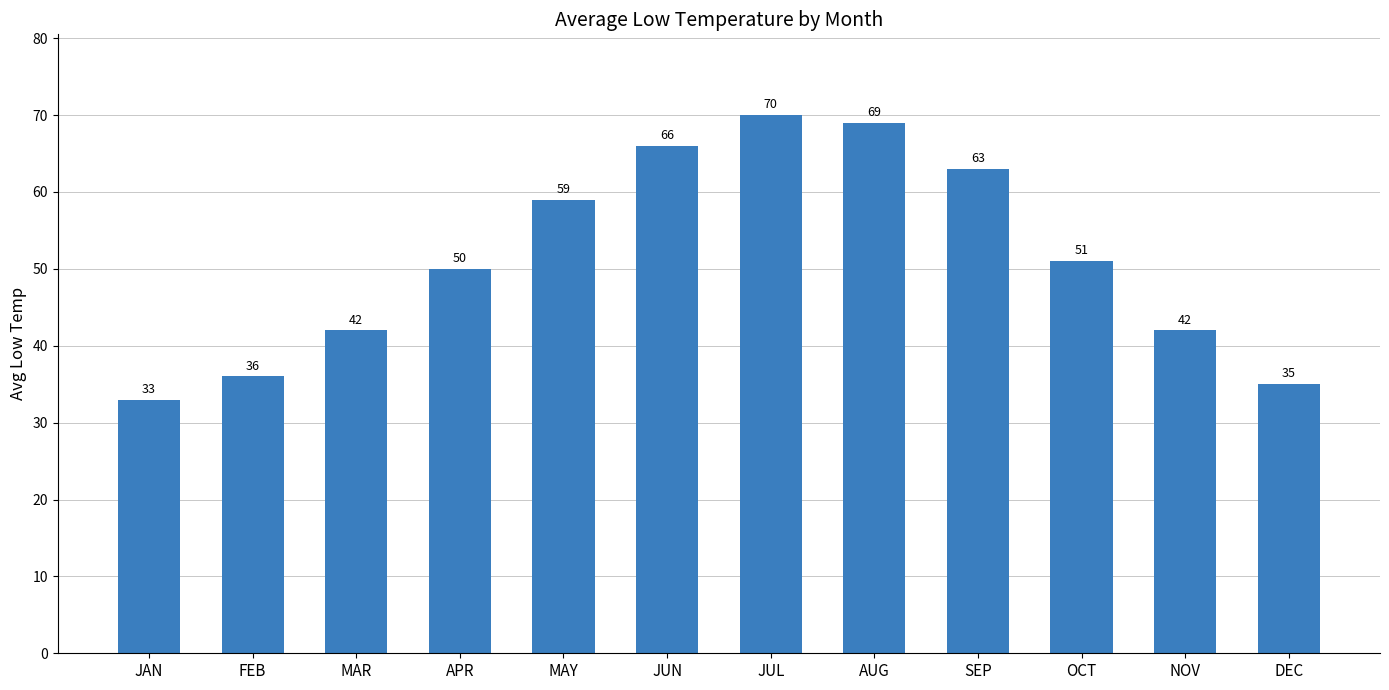

At which label is the value closest to 51?

OCT